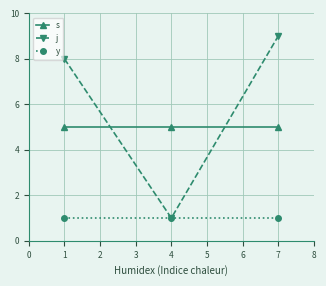

What is the approximate value of j at 1?

8